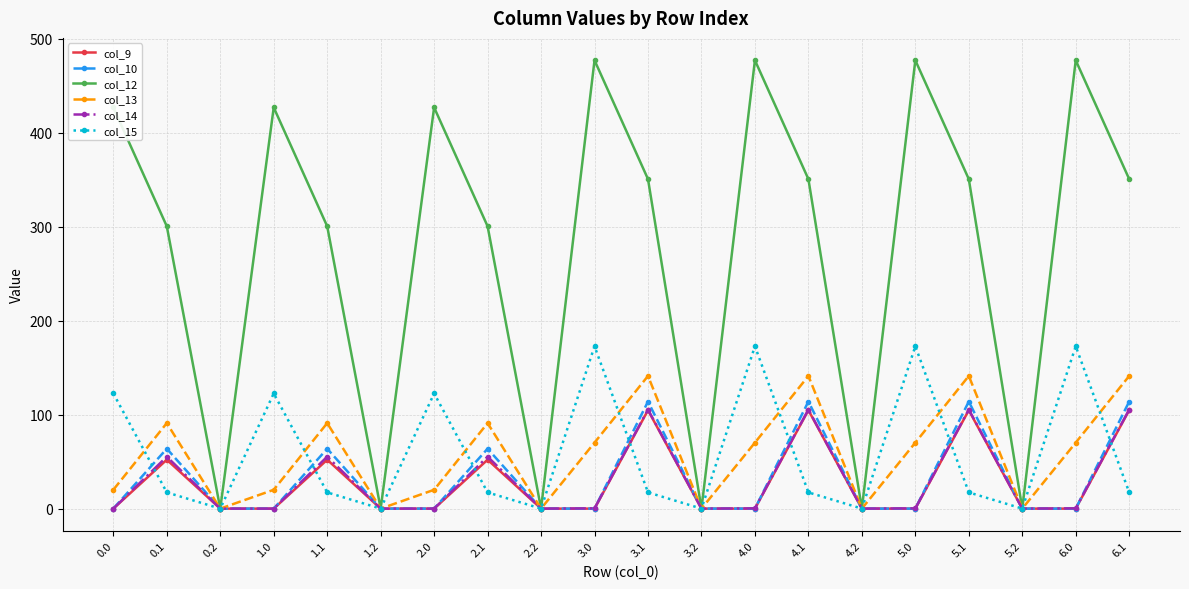

What position from the left is 2.2?

9